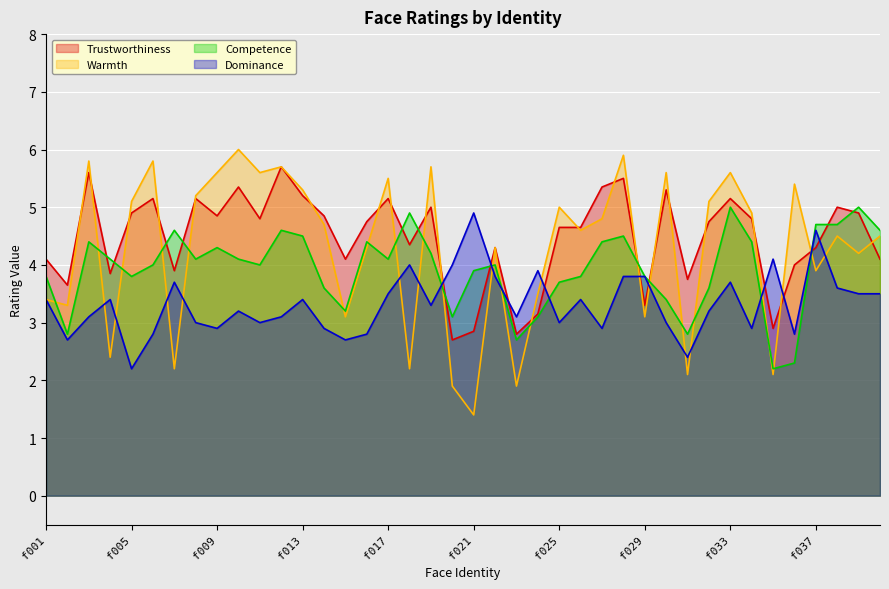

What is the difference between the second highest and second lowest values in the Dominance series?

2.2